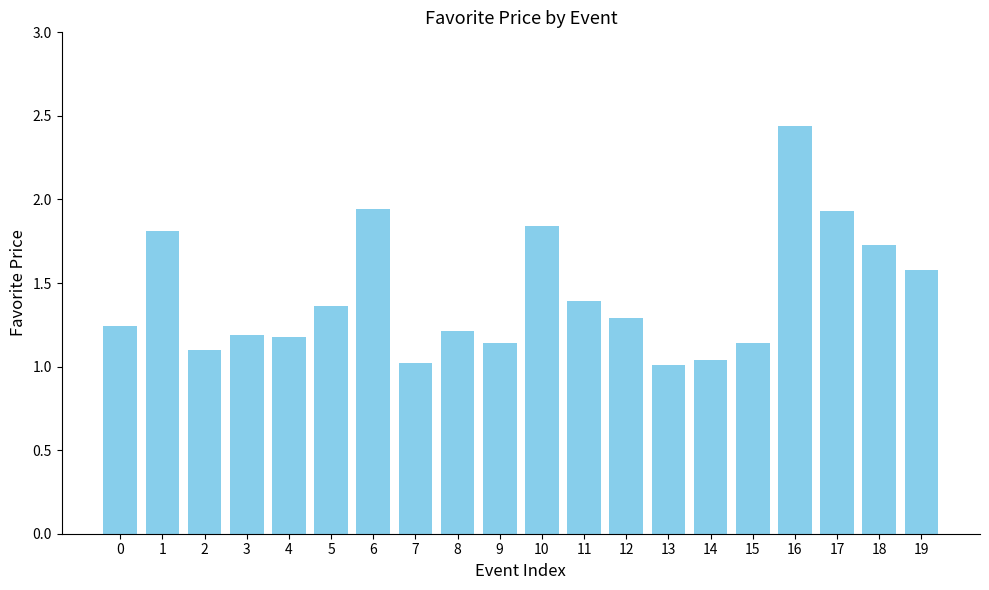

True or false: the data shows 1.2 at 0.

True